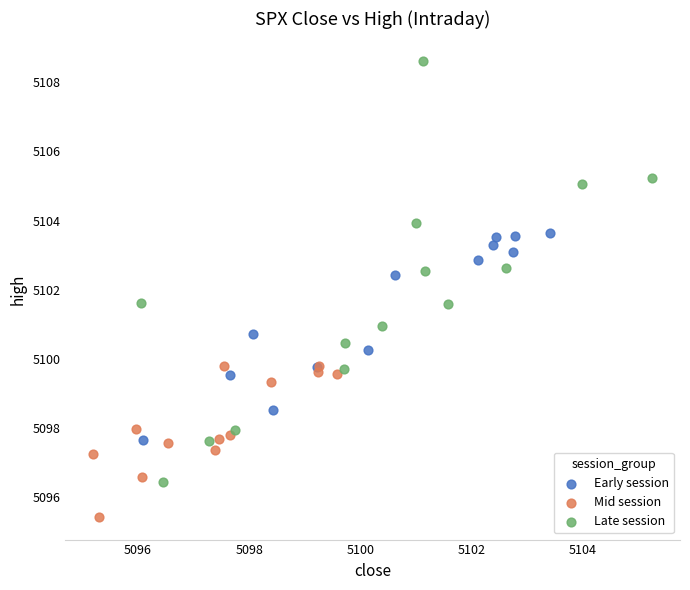

Which series reaches the minimum Y coordinate?

Mid session